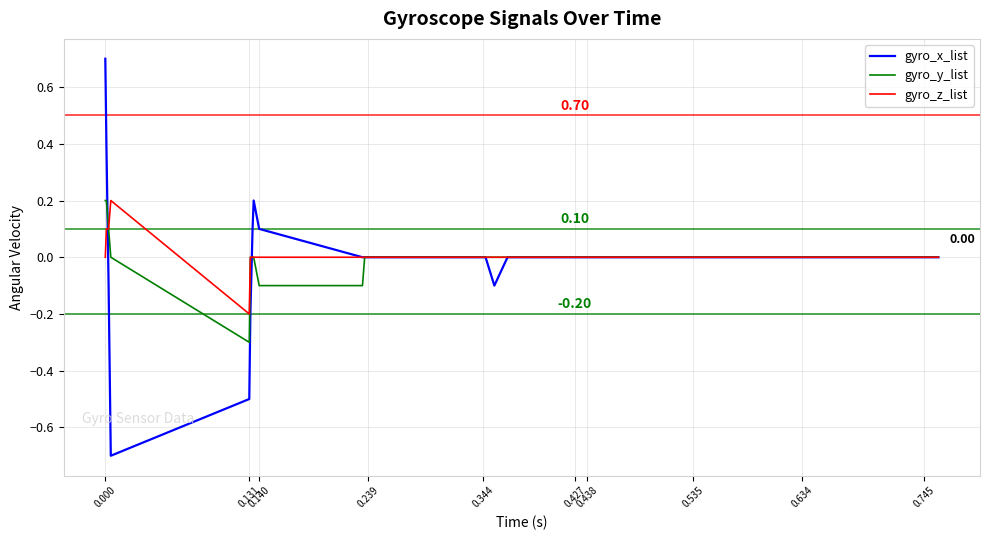

Which series has the widest spread of values?

gyro_x_list